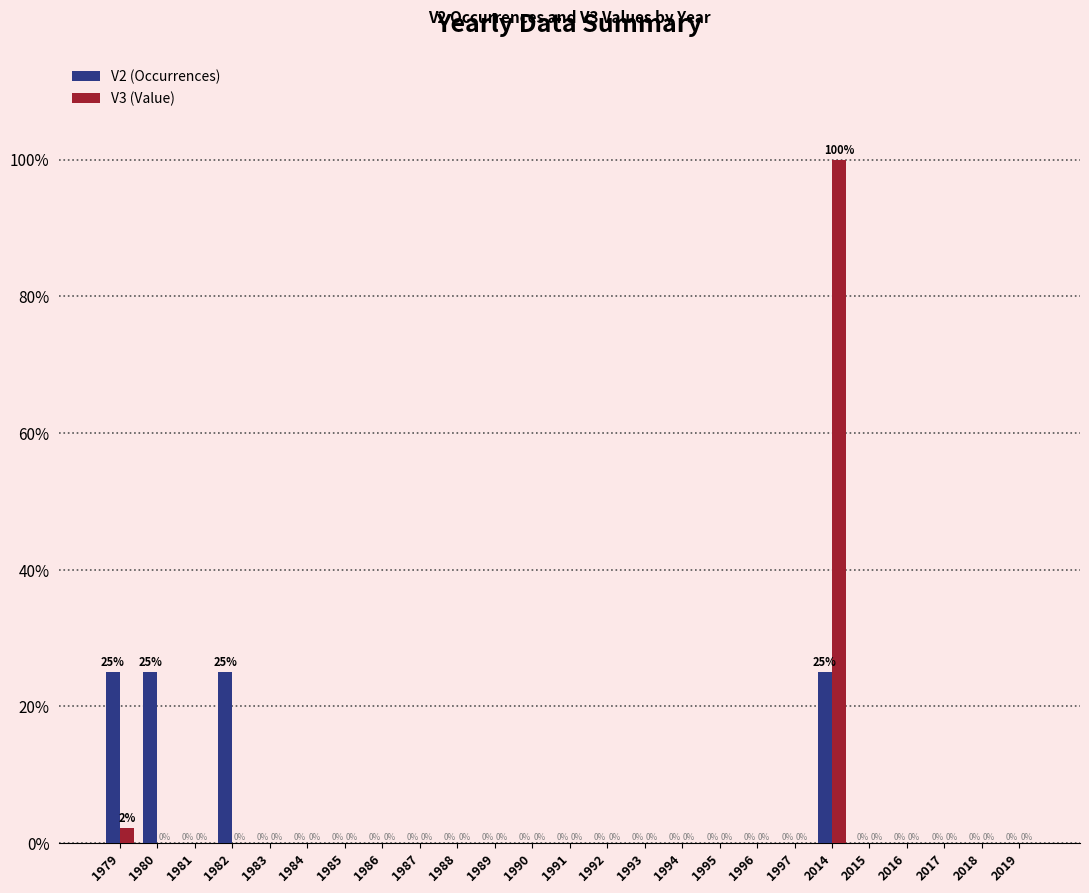

How many V2 (Occurrences) values are between 0 and 1?

25